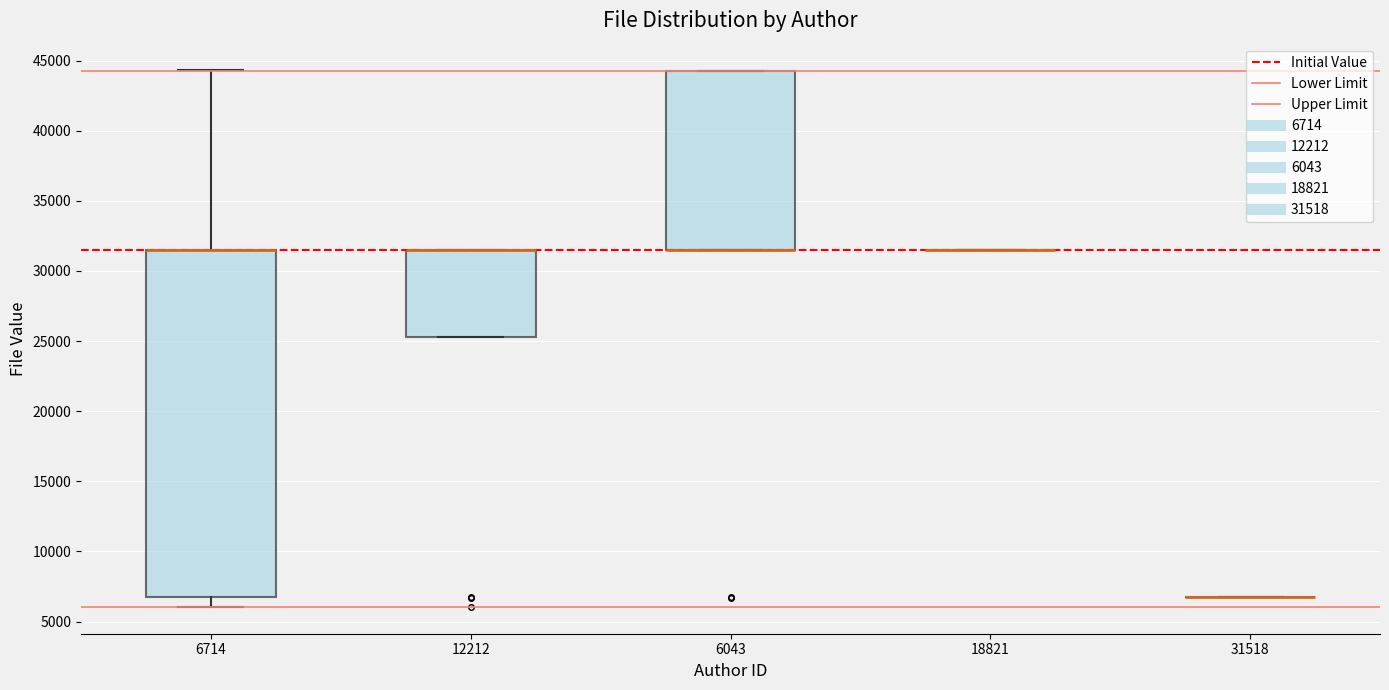

Reading left to right, read every box against the y-axis: the position of its median line, the range the box covers, and the ends of its whiskers. The values are not printed on the chart, so give them approximately, as read against the axis.

6714: median 31500 (drawn on the box's upper edge), box 6500 to 31500, whiskers 6000 to 44500
12212: median 31500 (drawn on the box's upper edge), box 25500 to 31500, whiskers 25500 to 31500
6043: median 31500 (drawn on the box's lower edge), box 31500 to 44500, whiskers 31500 to 44500
18821: box collapsed to a line at 31500, whiskers 31500 to 31500
31518: box collapsed to a line at 6500, whiskers 6500 to 6500